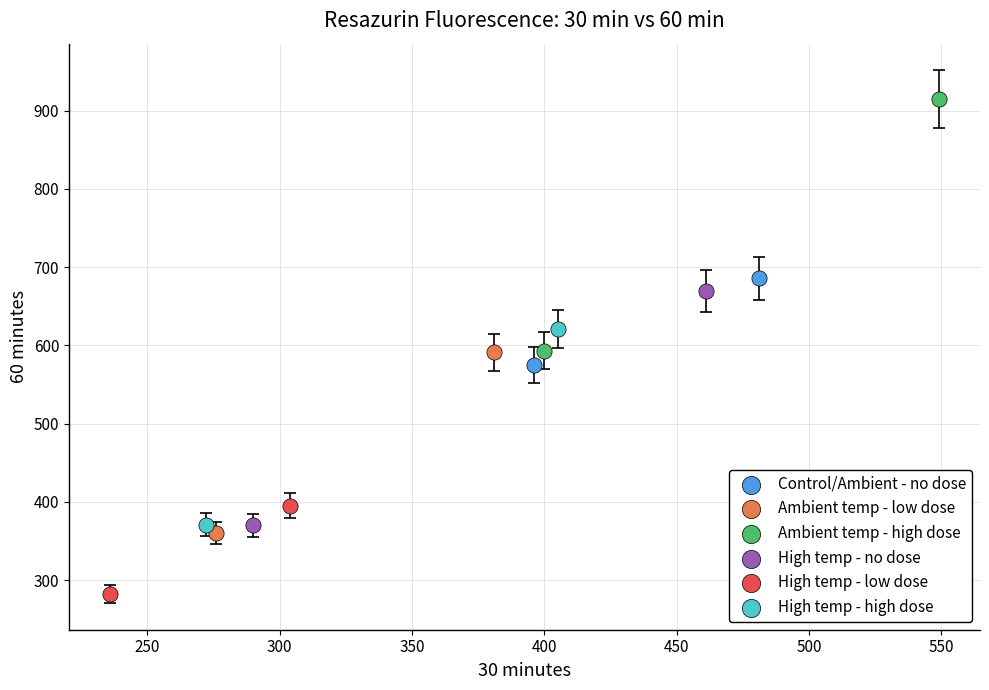

What are all the series names shown in the legend?

Control/Ambient - no dose, Ambient temp - low dose, Ambient temp - high dose, High temp - no dose, High temp - low dose, High temp - high dose